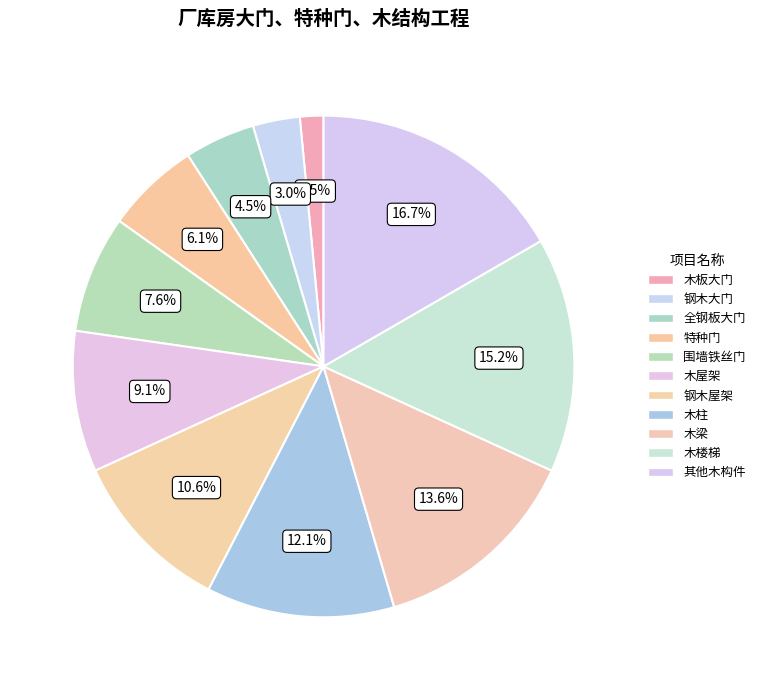

What percentage is the 木板大门 slice, to the nearest percent?

2%